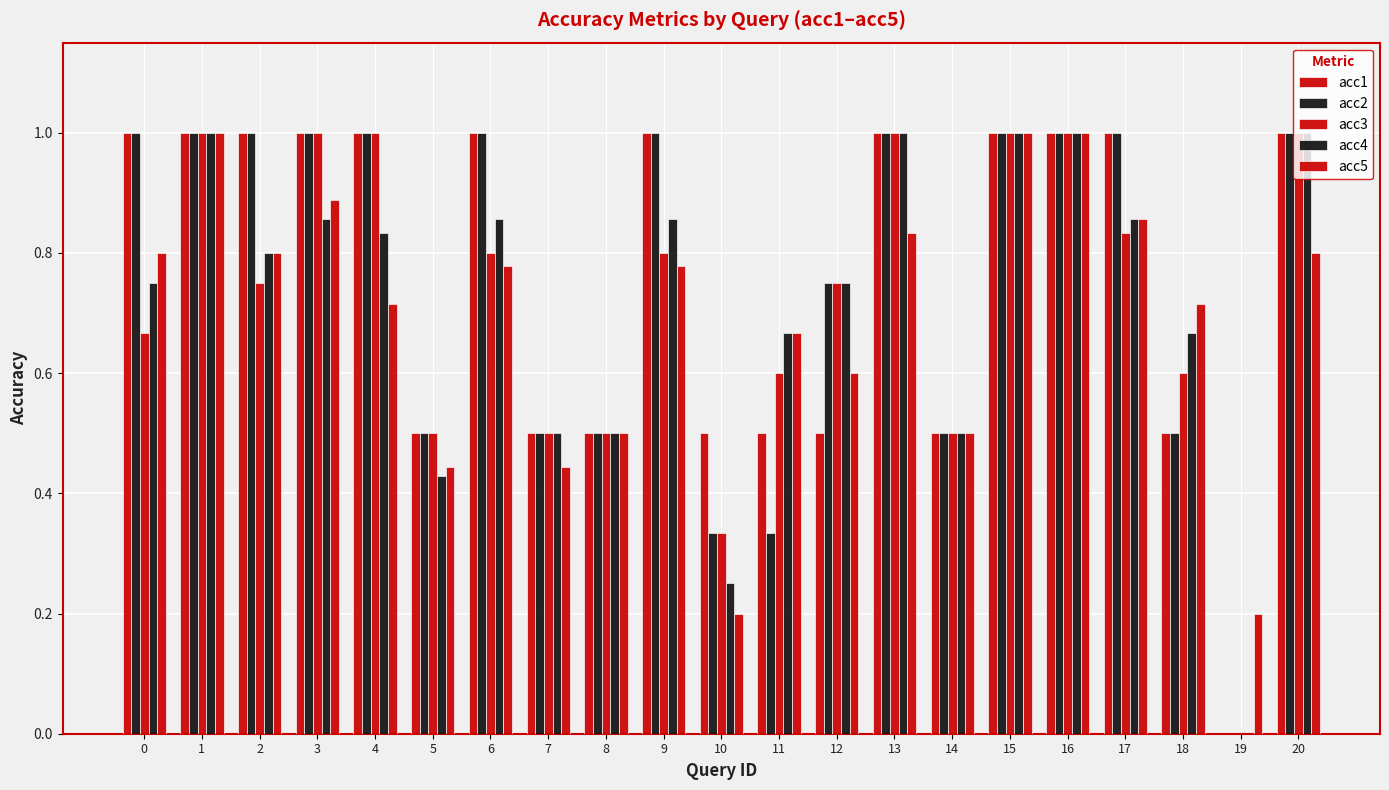

What is the sum of the acc2 values at 15 and 20?

2.0